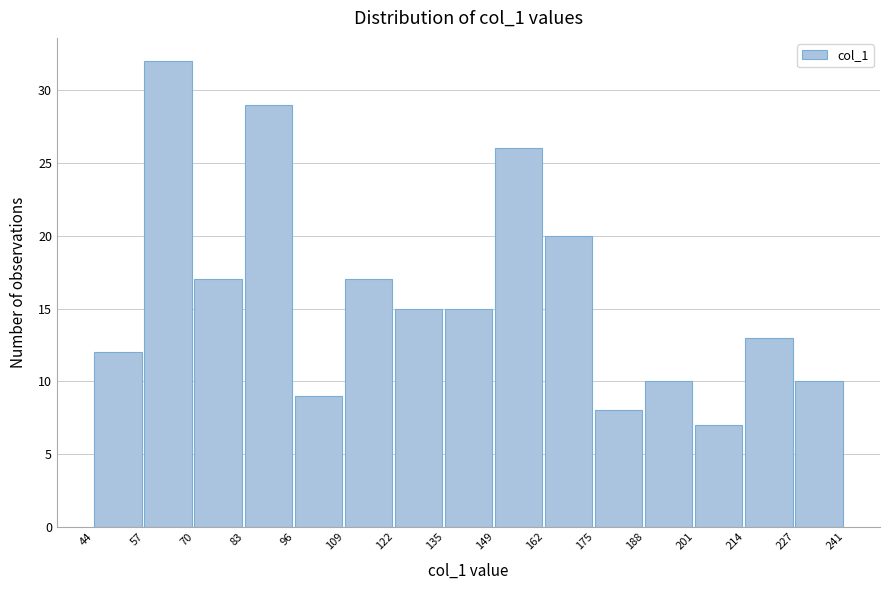

Reading left to right, list every bar in this chart as the range it spans on the x-axis followed by its height. The values are not printed on the chart, so give them approximately, as read against the axis.

44 to 57: 12
57 to 70: 32
70 to 83: 17
83 to 96: 29
96 to 109: 9
109 to 122: 17
122 to 135: 15
135 to 149: 15
149 to 162: 26
162 to 175: 20
175 to 188: 8
188 to 201: 10
201 to 214: 7
214 to 227: 13
227 to 241: 10